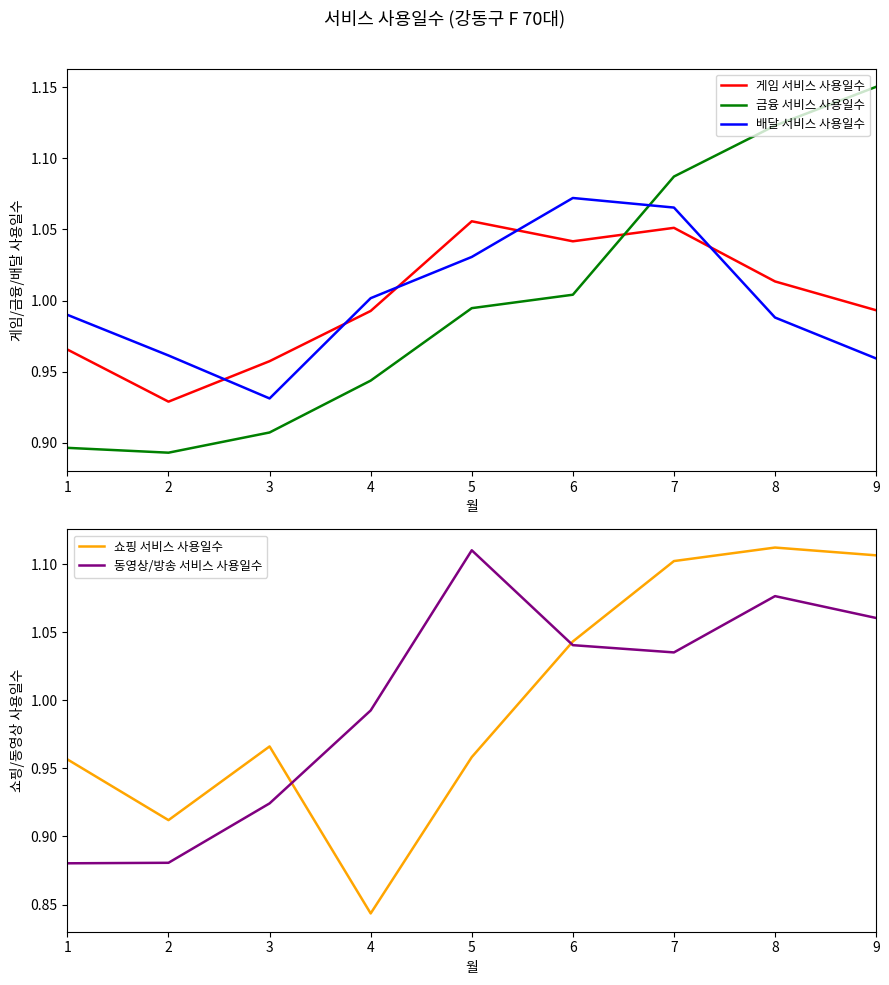

At which category is the sum across all series the highest?

7